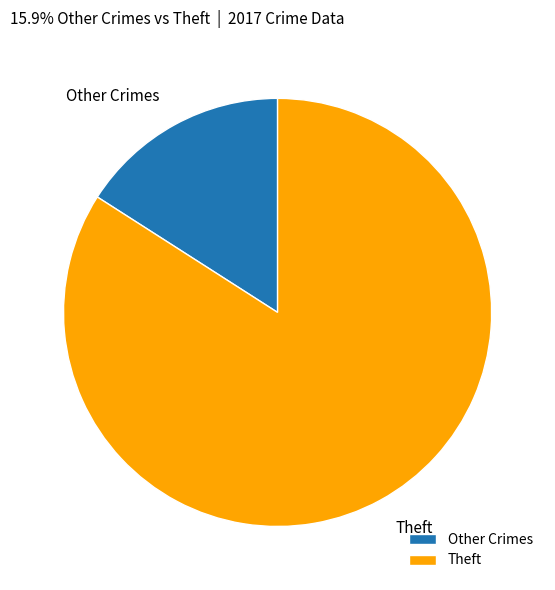

Combined, do Theft and Other Crimes account for over 50%?

Yes